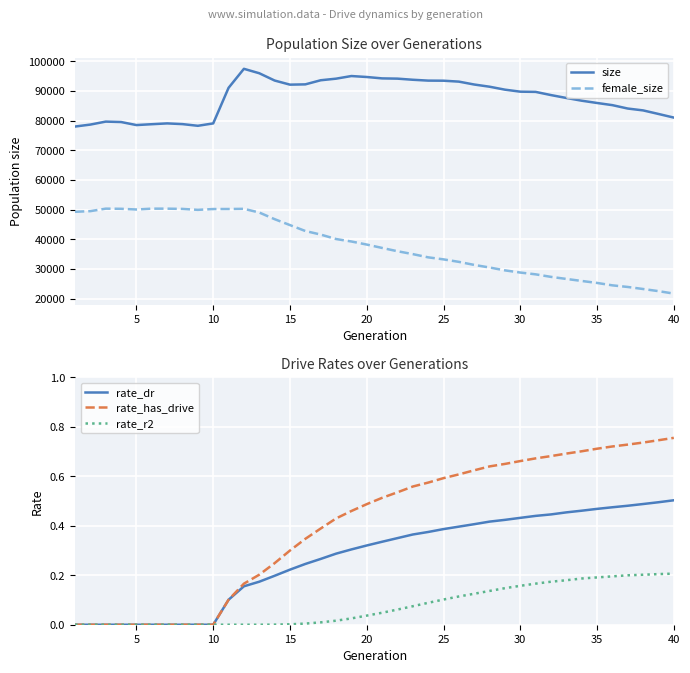

What is the highest value of the female_size series?

50336